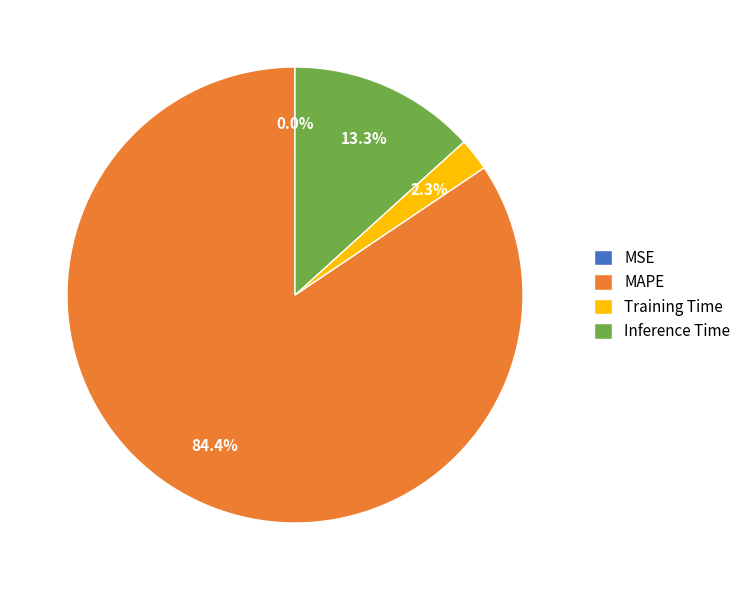

Do Training Time and Inference Time together represent more than half of the pie?

No